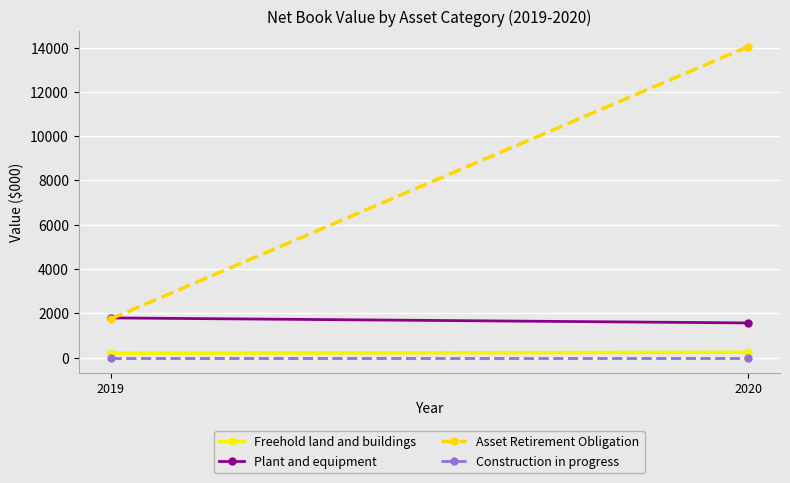

Reading left to right, transcribe all the data shown in this chart.

Freehold land and buildings: 2019=195	2020=242
Plant and equipment: 2019=1793	2020=1566
Asset Retirement Obligation: 2019=1743	2020=14045
Construction in progress: 2019=0	2020=0